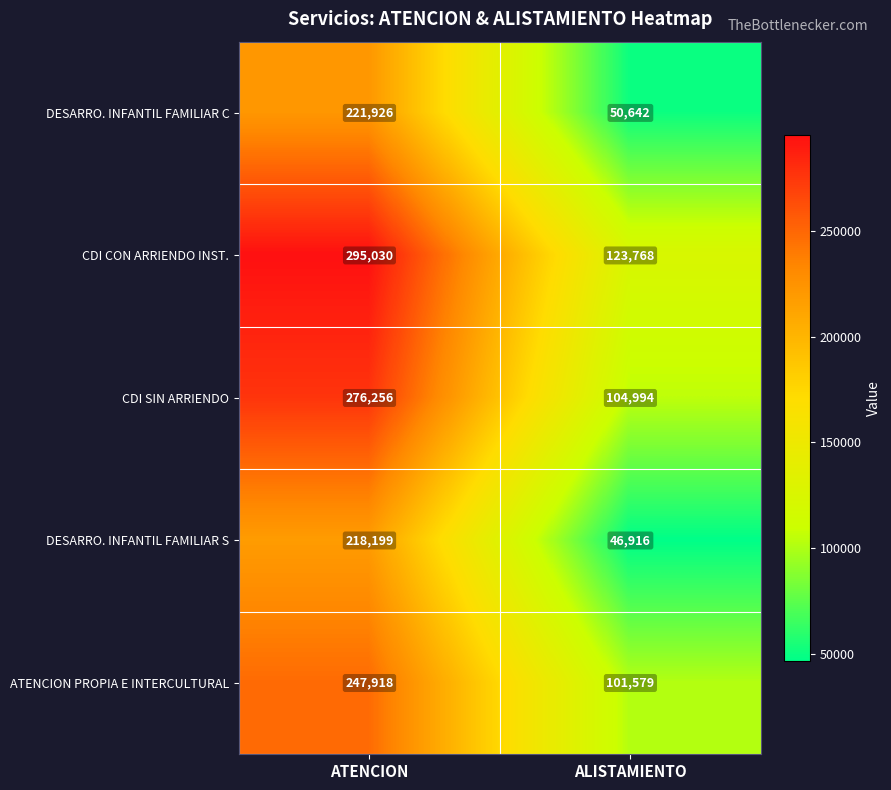

What is the average value of the CDI CON ARRIENDO INST. series?

209399